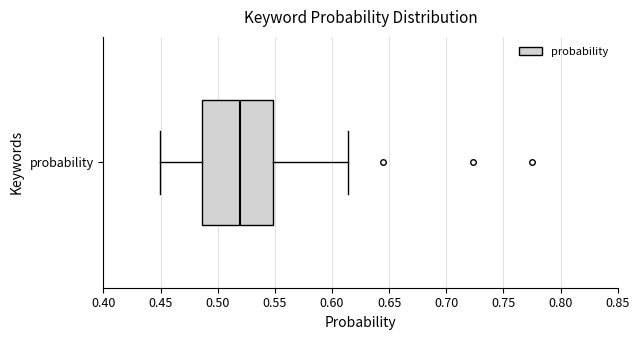

Transcribe this box plot: give where the median line is, the range the box spans, and where the two whiskers end, as read against the x-axis. The values are not printed on the chart, so give them approximately, as read against the axis.

median 0.520, box 0.485 to 0.550, whiskers 0.450 to 0.615